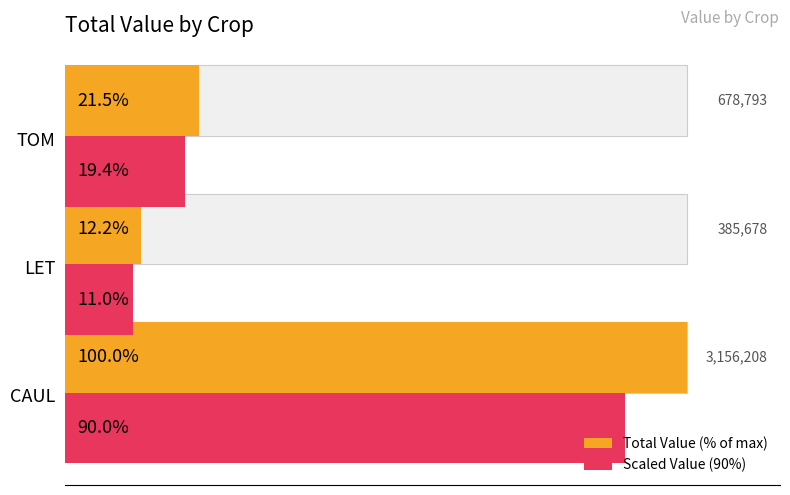

The Scaled Value (90%) series shows 19.4 at TOM. True or false?

True